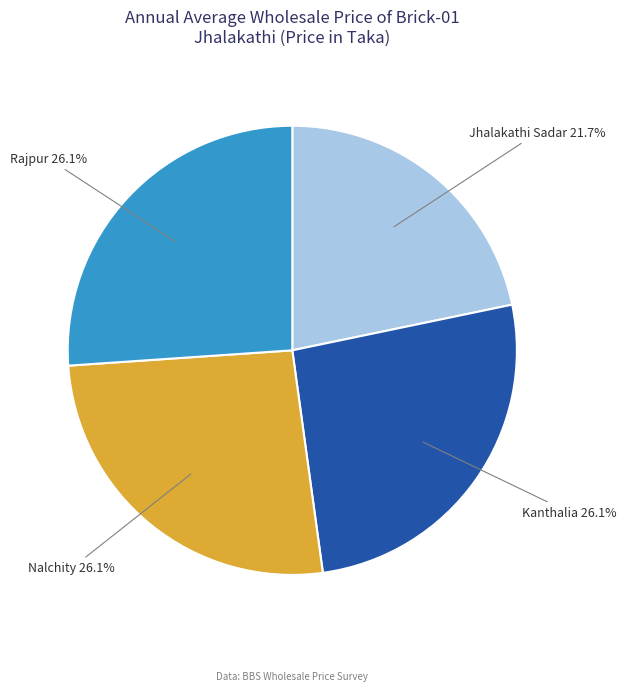

How many slices are in this pie chart?

4